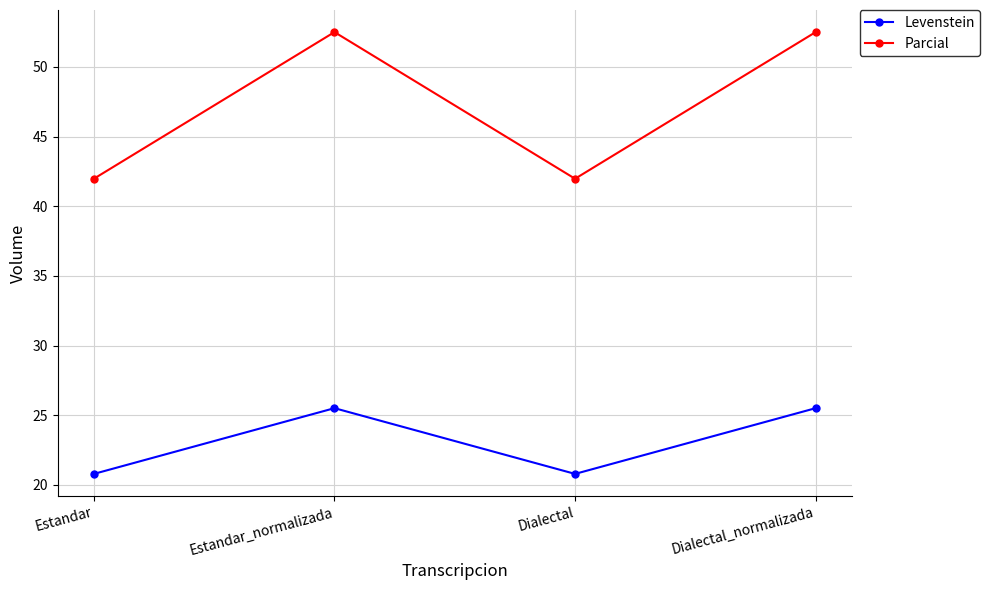

In Parcial, how many points are lower than both neighbors (excluding endpoints)?

1